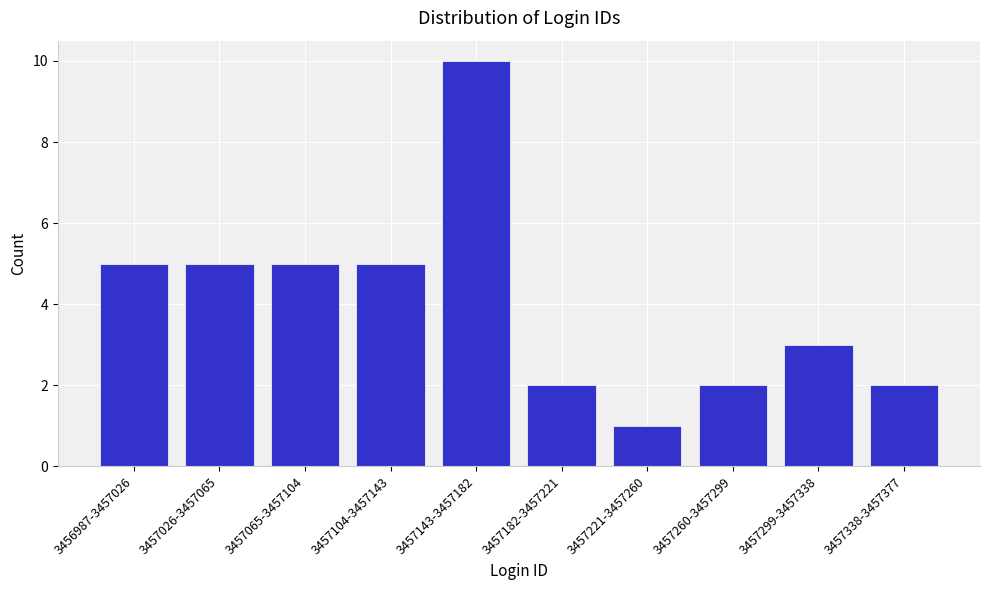

Reading right to left, what are all the values shown in this chart?

2	3	2	1	2	10	5	5	5	5